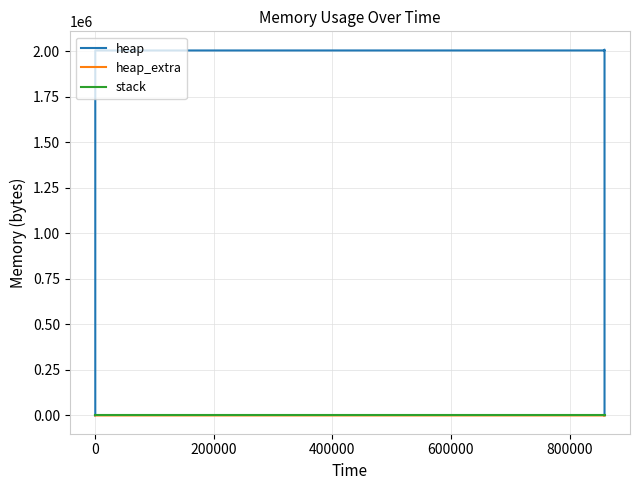

True or false: heap_extra has more than 0 interior local peaks.

False